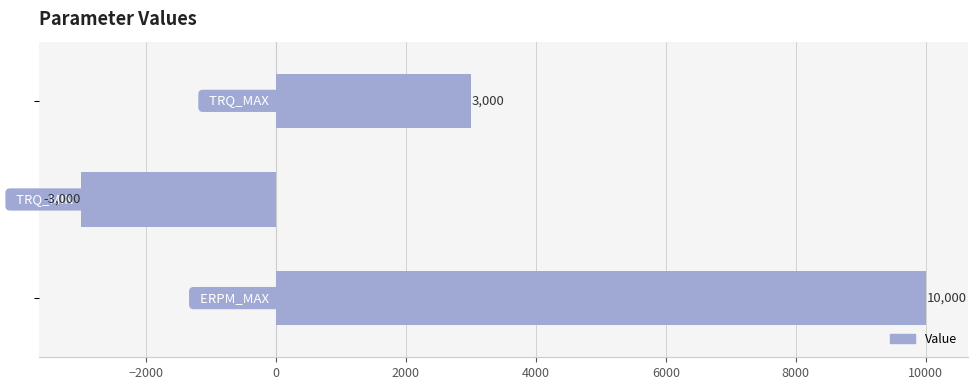

What is the value of the 2nd bar from the top?

-3000